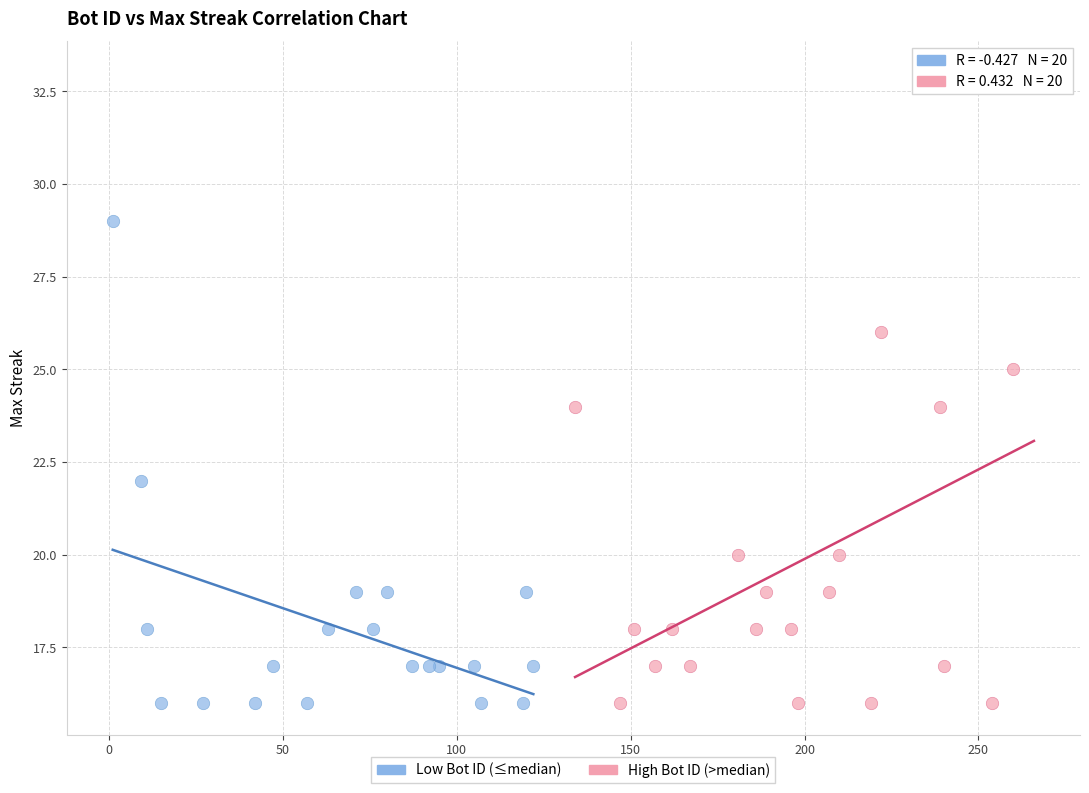

Which series has the largest Y range (max minus min)?

High Bot ID (>median)